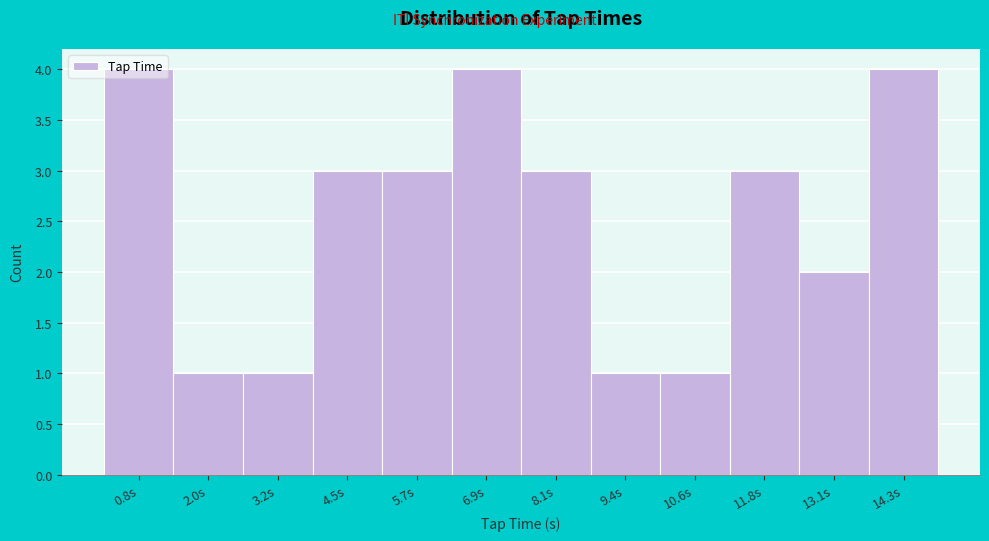

Which has a higher value, 8.1s or 10.6s?

8.1s